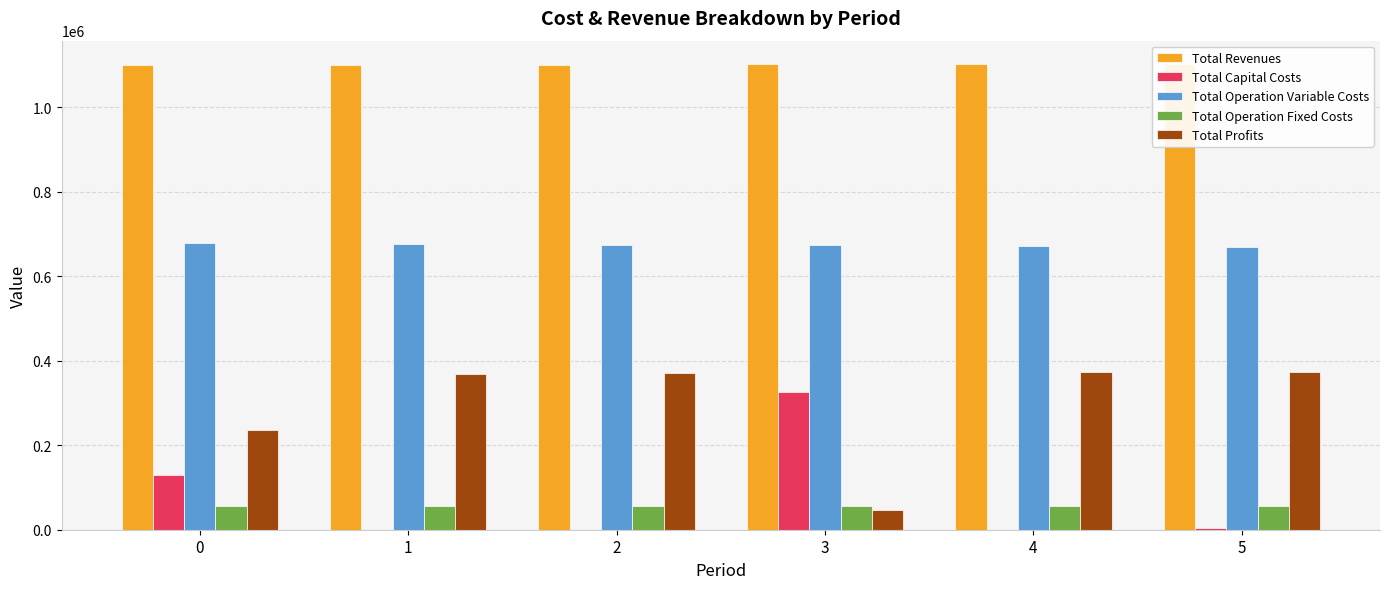

The value of Total Revenues at 4 is 1101954.9. True or false?

True